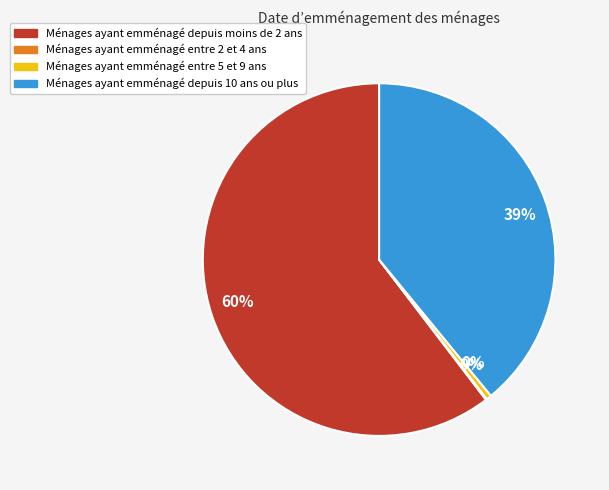

Which slice represents more than half of the pie?

Ménages ayant emménagé depuis moins de 2 ans